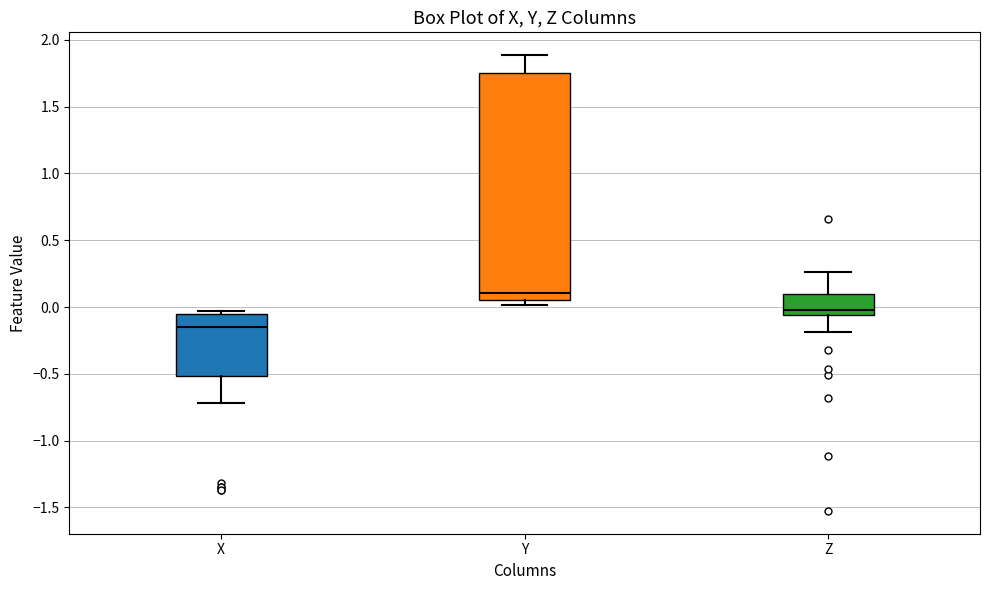

Comparing the boxes themselves (not the whiskers), which one is the tallest?

Y